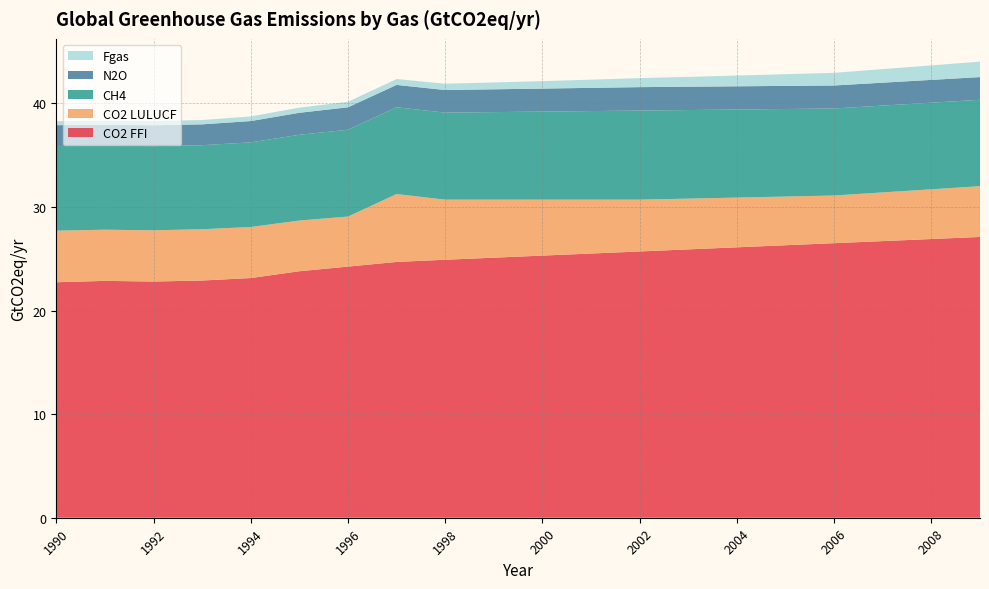

Reading left to right, transcribe all the data shown in this chart.

CO2 FFI: 1990=22.7	1991=22.9	1992=22.8	1993=22.9	1994=23.1	1995=23.8	1996=24.2	1997=24.7	1998=24.9	1999=25.1	2000=25.3	2001=25.5	2002=25.7	2003=25.9	2004=26.1	2005=26.3	2006=26.5	2007=26.7	2008=26.9	2009=27.1
CO2 LULUCF: 1990=5.0	1991=4.9	1992=4.9	1993=5.0	1994=4.9	1995=4.9	1996=4.8	1997=6.6	1998=5.8	1999=5.6	2000=5.4	2001=5.2	2002=5.0	2003=4.9	2004=4.8	2005=4.7	2006=4.6	2007=4.7	2008=4.8	2009=4.9
CH4: 1990=8.2	1991=8.1	1992=8.1	1993=8.1	1994=8.2	1995=8.3	1996=8.4	1997=8.4	1998=8.4	1999=8.4	2000=8.5	2001=8.6	2002=8.6	2003=8.6	2004=8.5	2005=8.4	2006=8.4	2007=8.4	2008=8.4	2009=8.3
N2O: 1990=2.0	1991=2.0	1992=2.0	1993=2.0	1994=2.1	1995=2.1	1996=2.2	1997=2.2	1998=2.2	1999=2.2	2000=2.2	2001=2.2	2002=2.3	2003=2.2	2004=2.2	2005=2.2	2006=2.2	2007=2.2	2008=2.2	2009=2.2
Fgas: 1990=0.4	1991=0.4	1992=0.4	1993=0.4	1994=0.4	1995=0.5	1996=0.5	1997=0.6	1998=0.6	1999=0.7	2000=0.7	2001=0.8	2002=0.9	2003=0.9	2004=1.0	2005=1.1	2006=1.2	2007=1.3	2008=1.4	2009=1.5